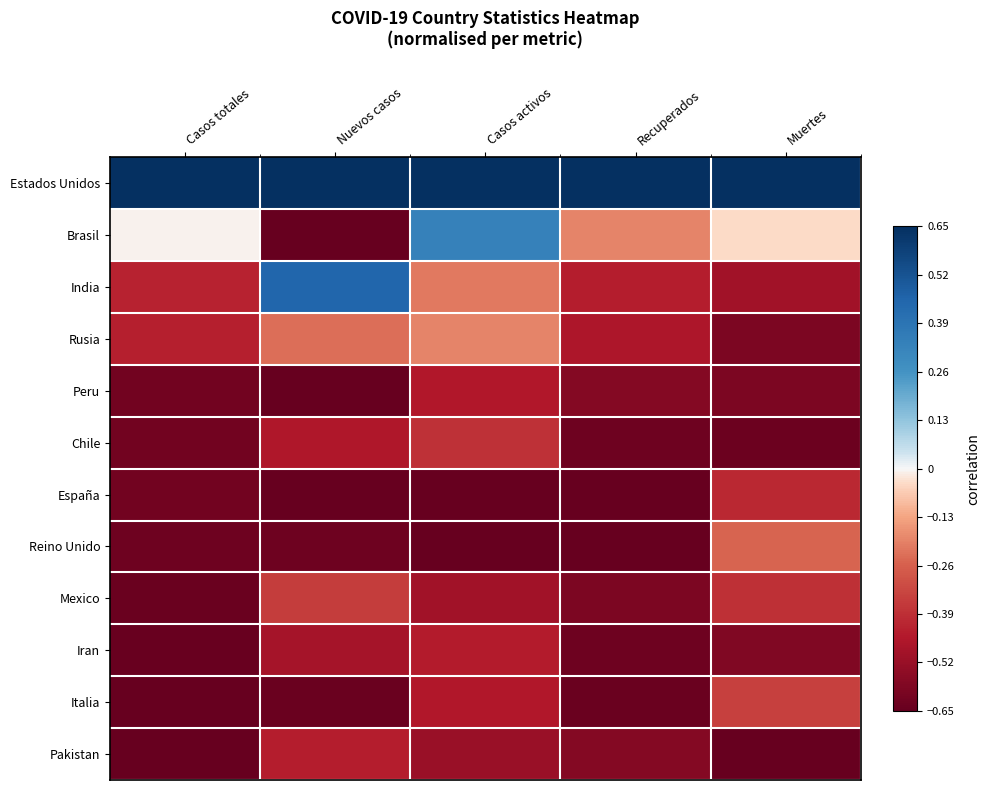

List the series in order of their peak value, highest first.

Estados Unidos, India, Brasil, Rusia, Reino Unido, Italia, Mexico, Chile, España, Pakistan, Iran, Peru